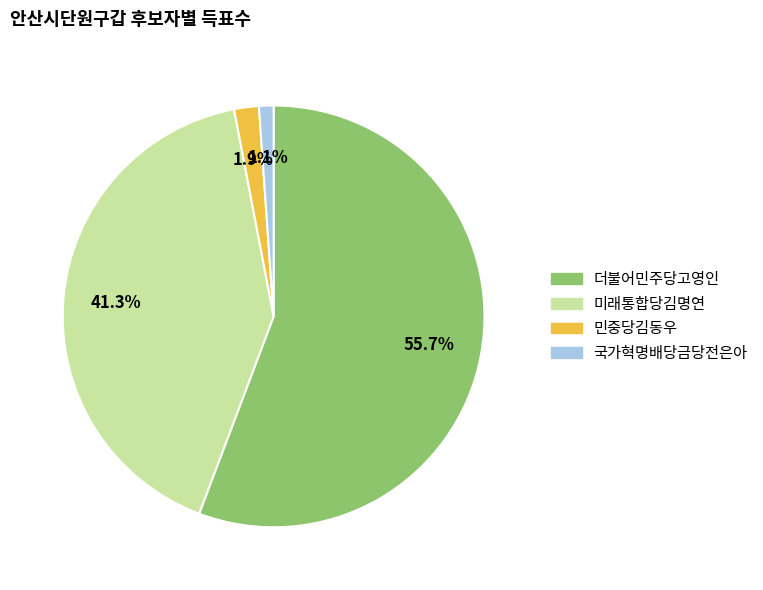

Between 민중당김동우 and 미래통합당김명연, which is larger?

미래통합당김명연